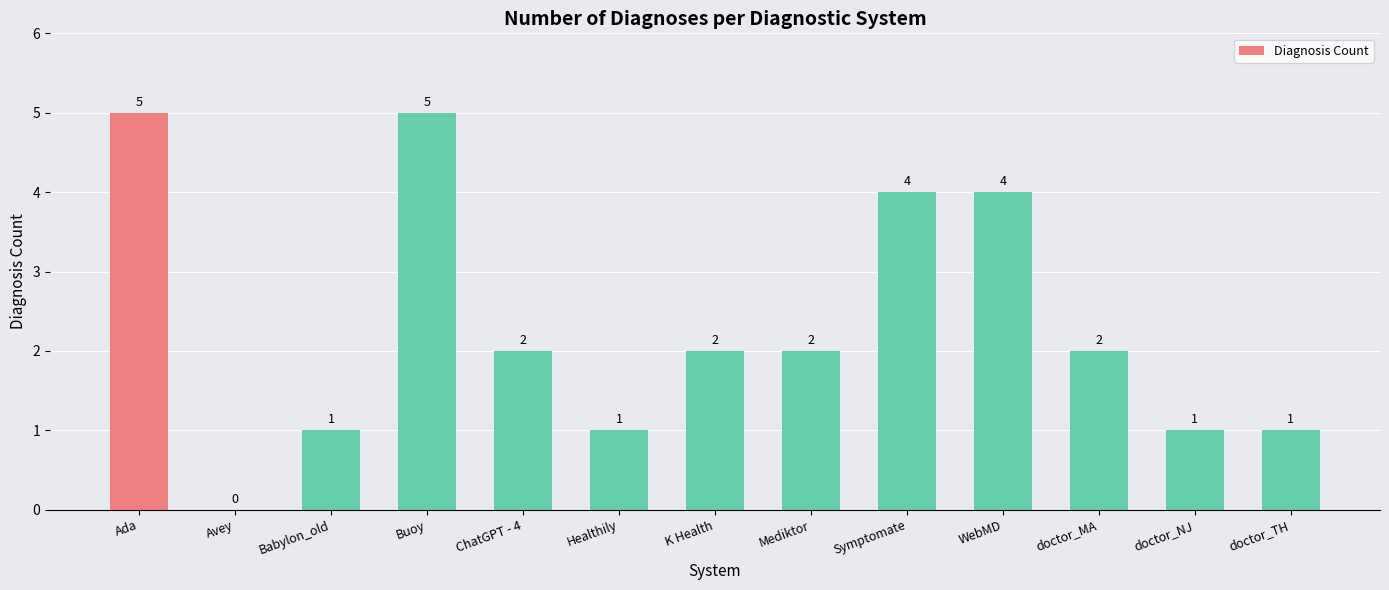

What is the ratio of the value at Buoy to the value at Ada?

1.0